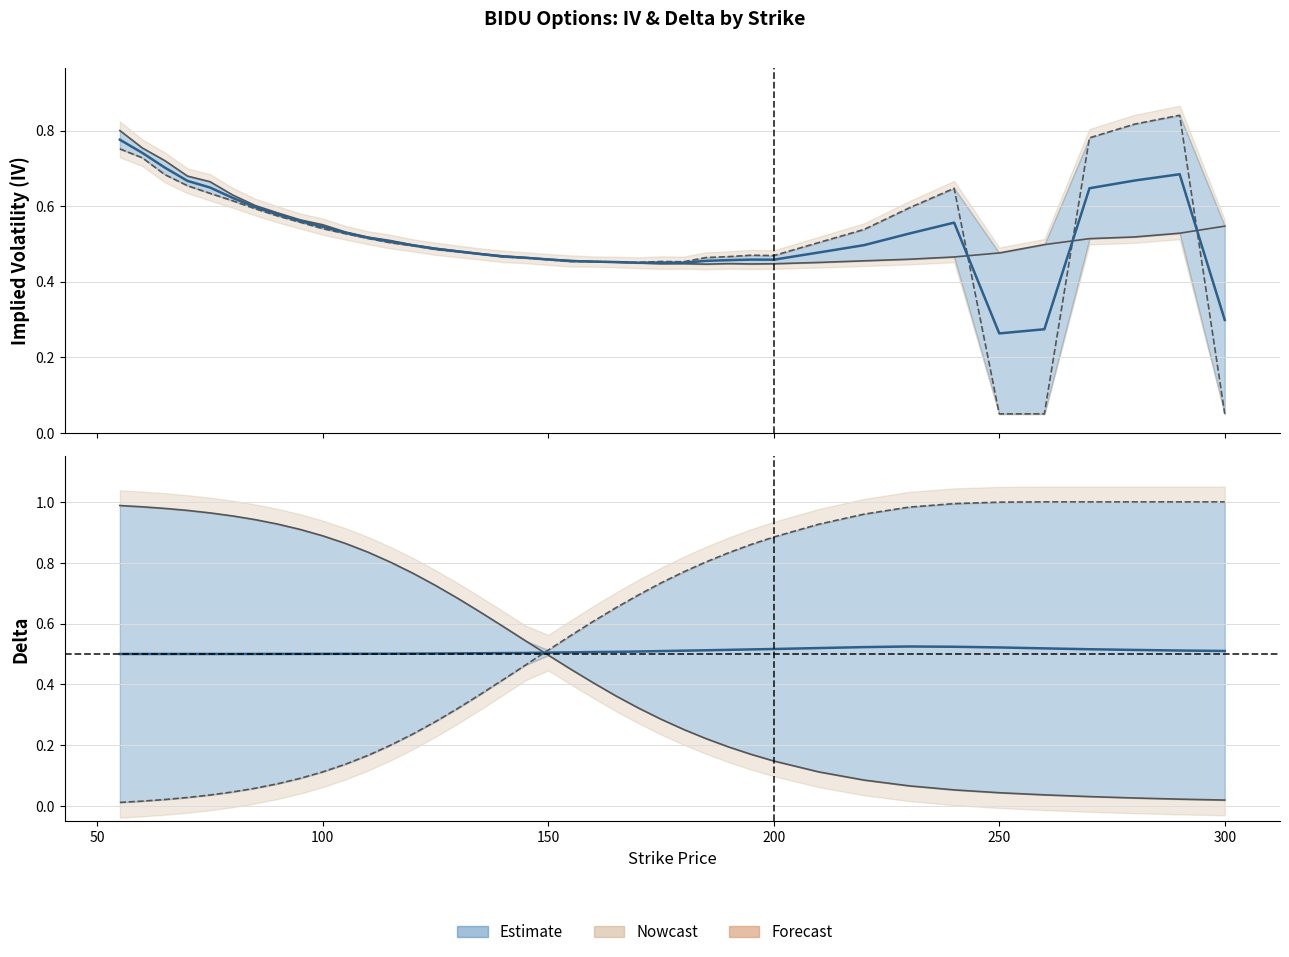

How many lines are shown in the chart?

4